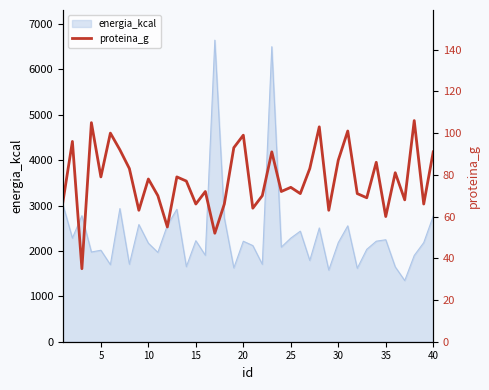

What is the lowest value of the energia_kcal series?

1347